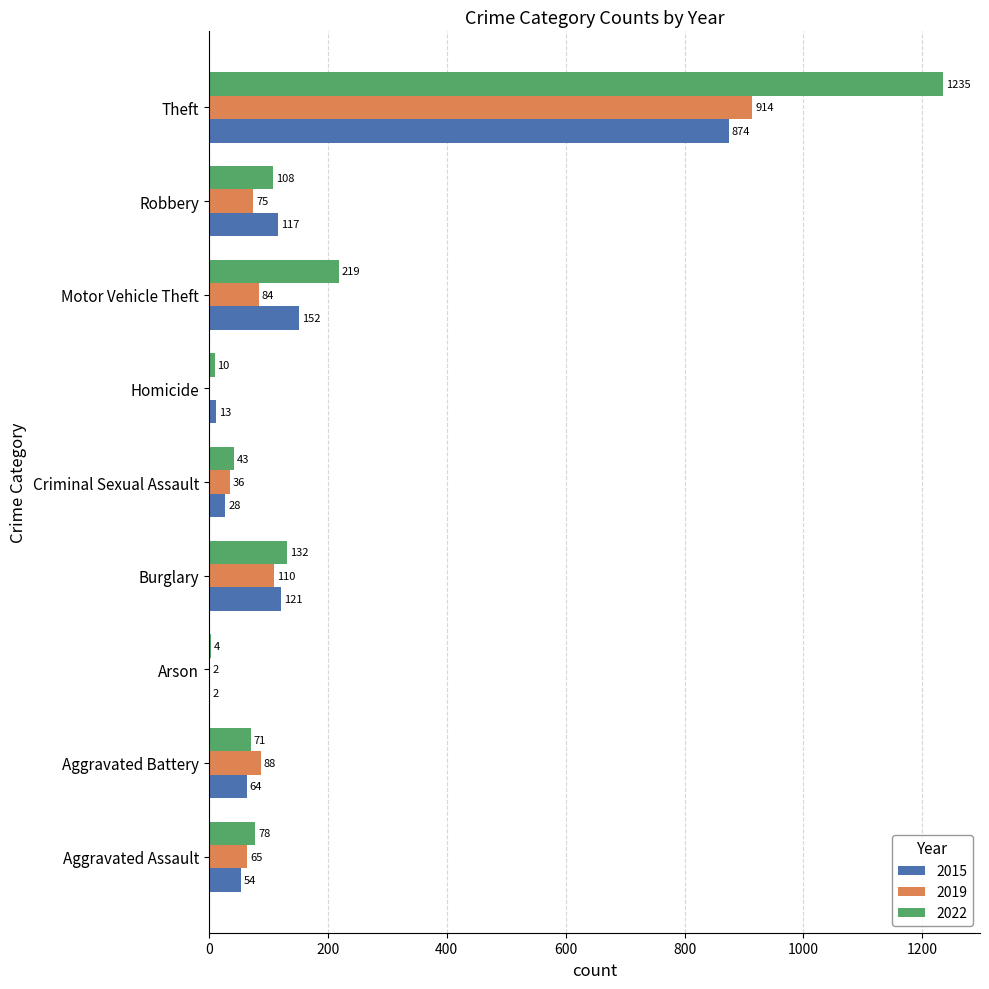

What is the maximum value shown in the chart?

1235